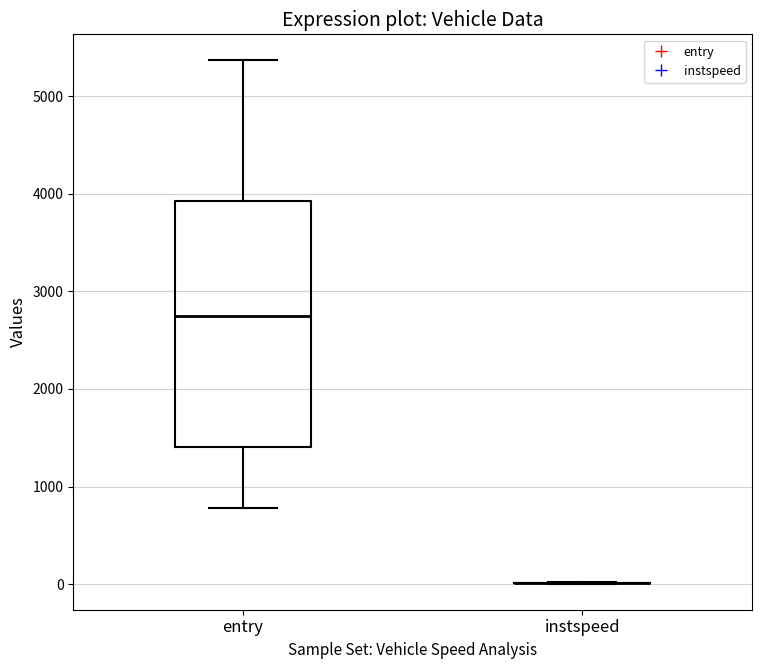

Reading left to right, transcribe this box plot: for each box, give where its median line is, the range the box spans, and where its two whiskers end, as read against the y-axis. The values are not printed on the chart, so give them approximately, as read against the axis.

entry: median 2700, box 1400 to 3900, whiskers 800 to 5400
instspeed: box collapsed to a line at 0, whiskers 0 to 0